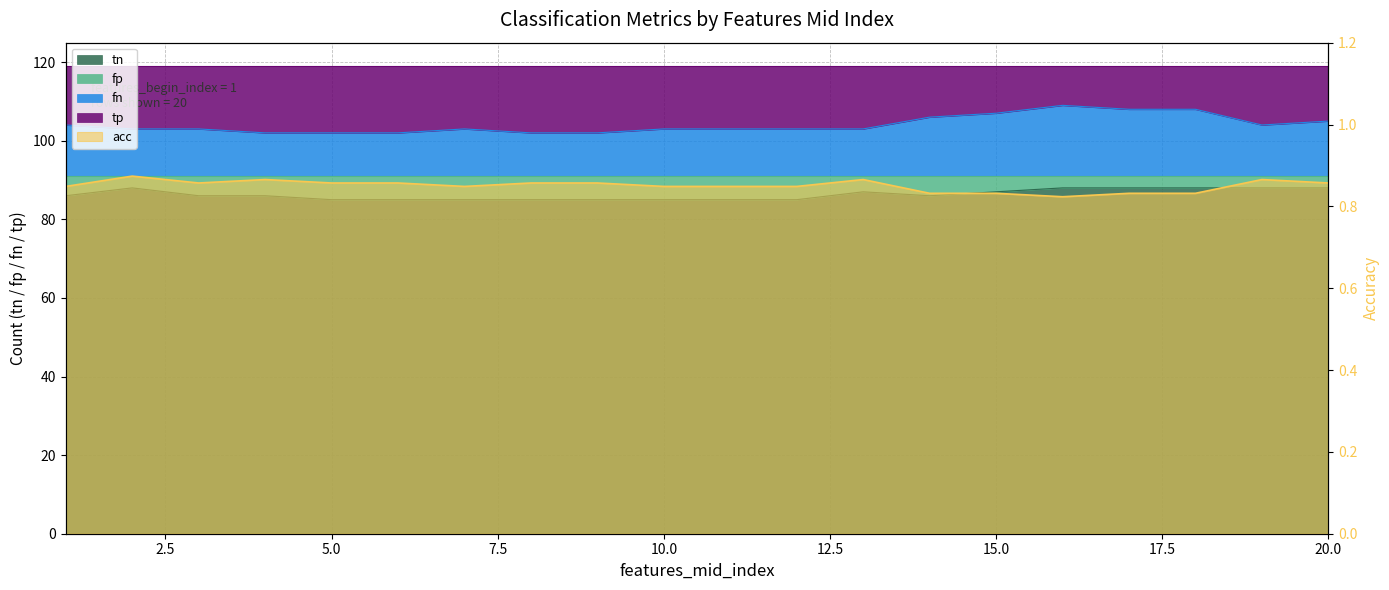

Where is fn nearest to the value 105?

20